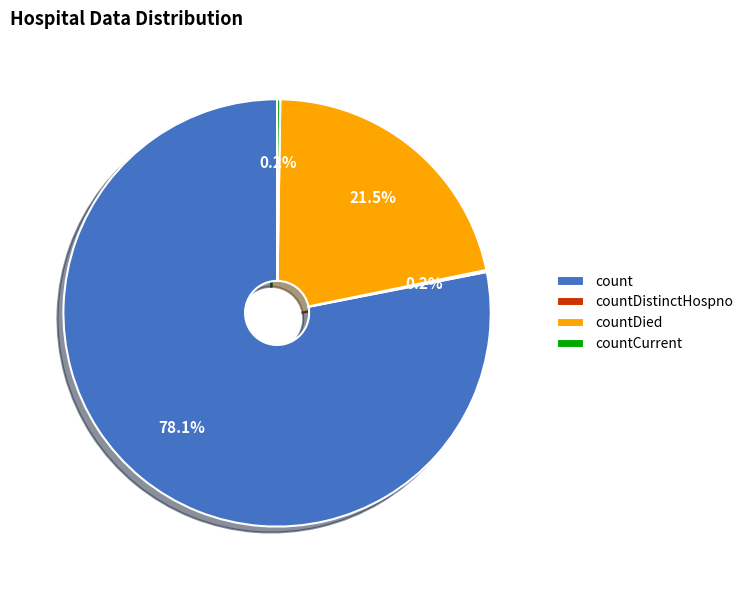

What portion of the pie excludes count?

21.9%